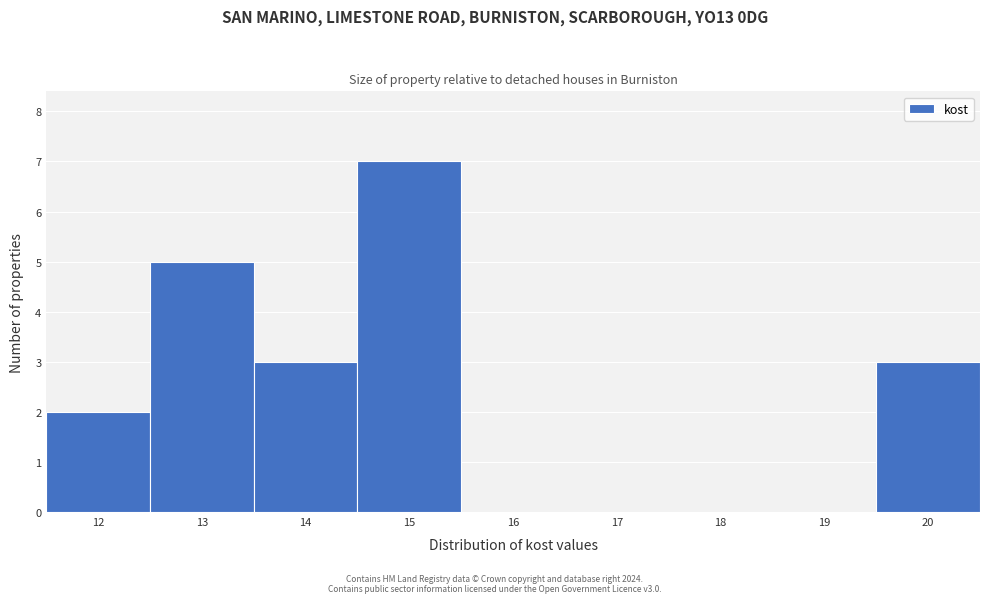

Reading left to right, transcribe this chart: for each bar, give the range it covers on the x-axis and its height. The values are not printed on the chart, so give them approximately, as read against the axis.

11.5 to 12.5: 2
12.5 to 13.5: 5
13.5 to 14.5: 3
14.5 to 15.5: 7
15.5 to 16.5: 0
16.5 to 17.5: 0
17.5 to 18.5: 0
18.5 to 19.5: 0
19.5 to 20.5: 3